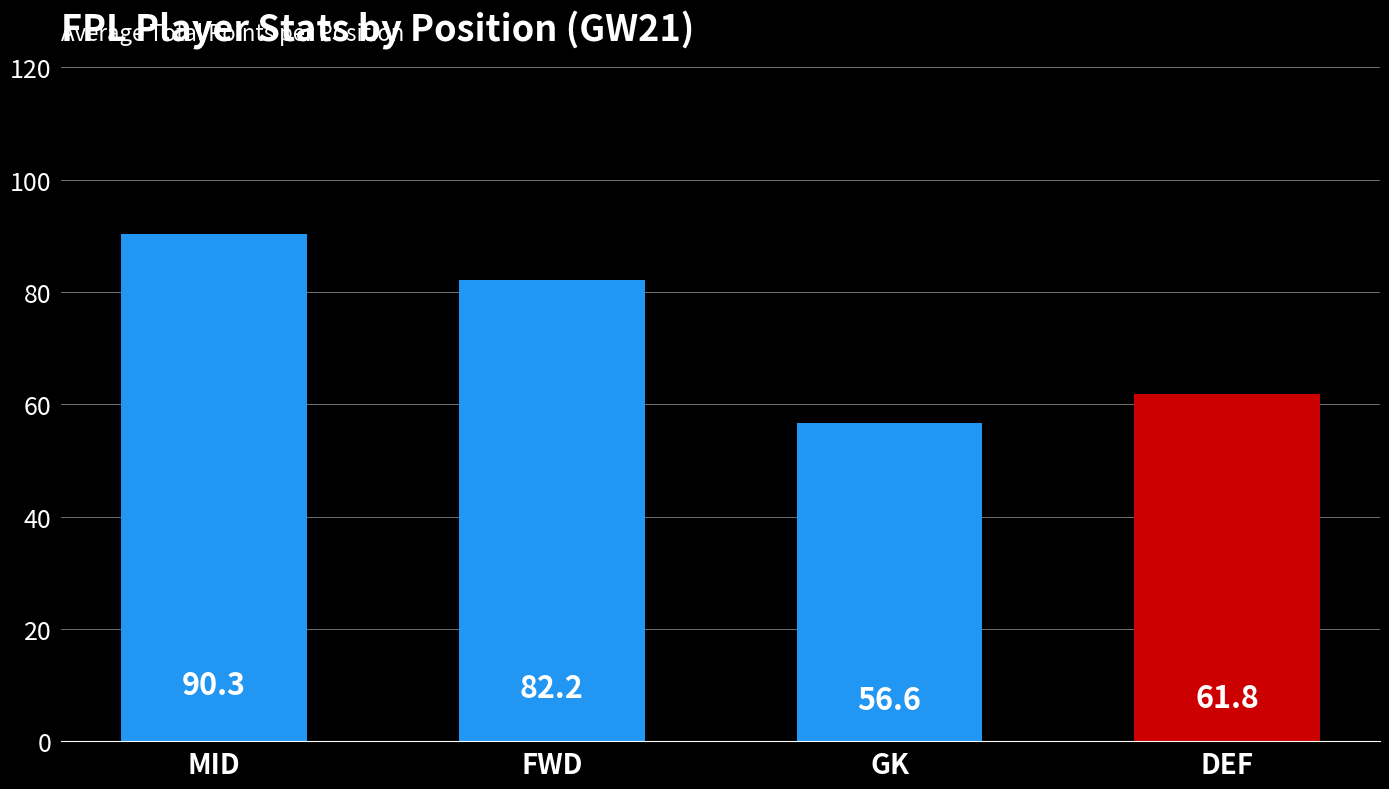

Reading left to right, transcribe all the data shown in this chart.

90.3	82.2	56.6	61.8